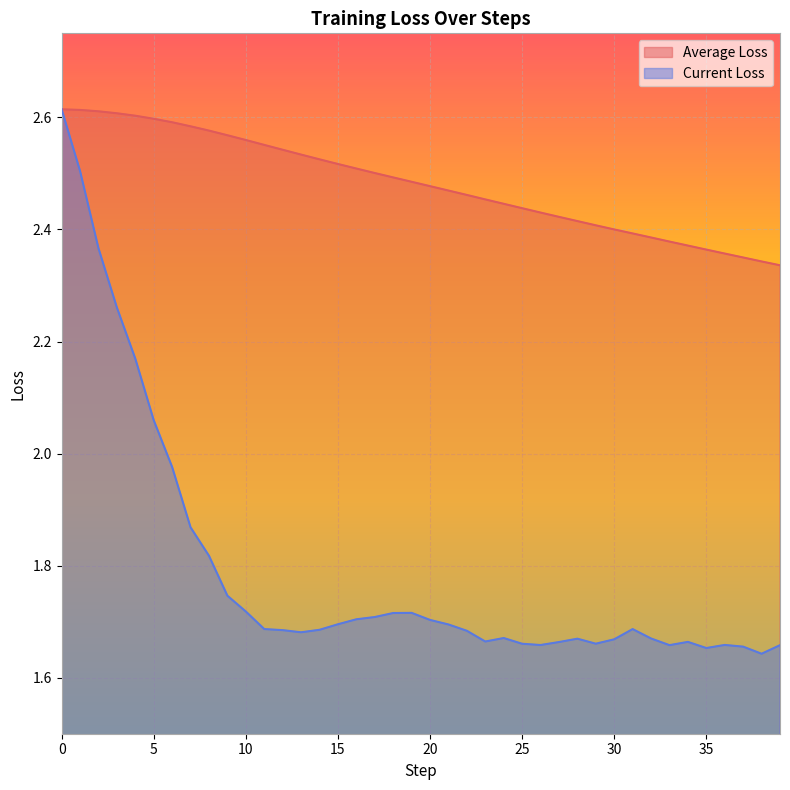

Which series has the largest range (max minus min)?

Current Loss